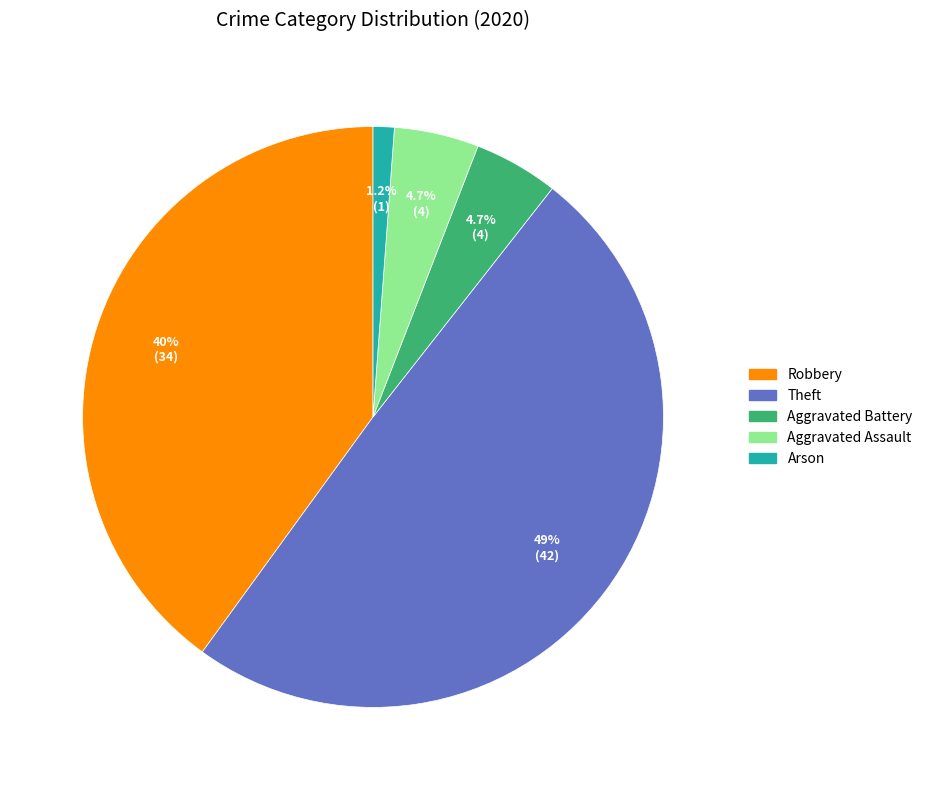

Is there a majority slice in this chart?

No